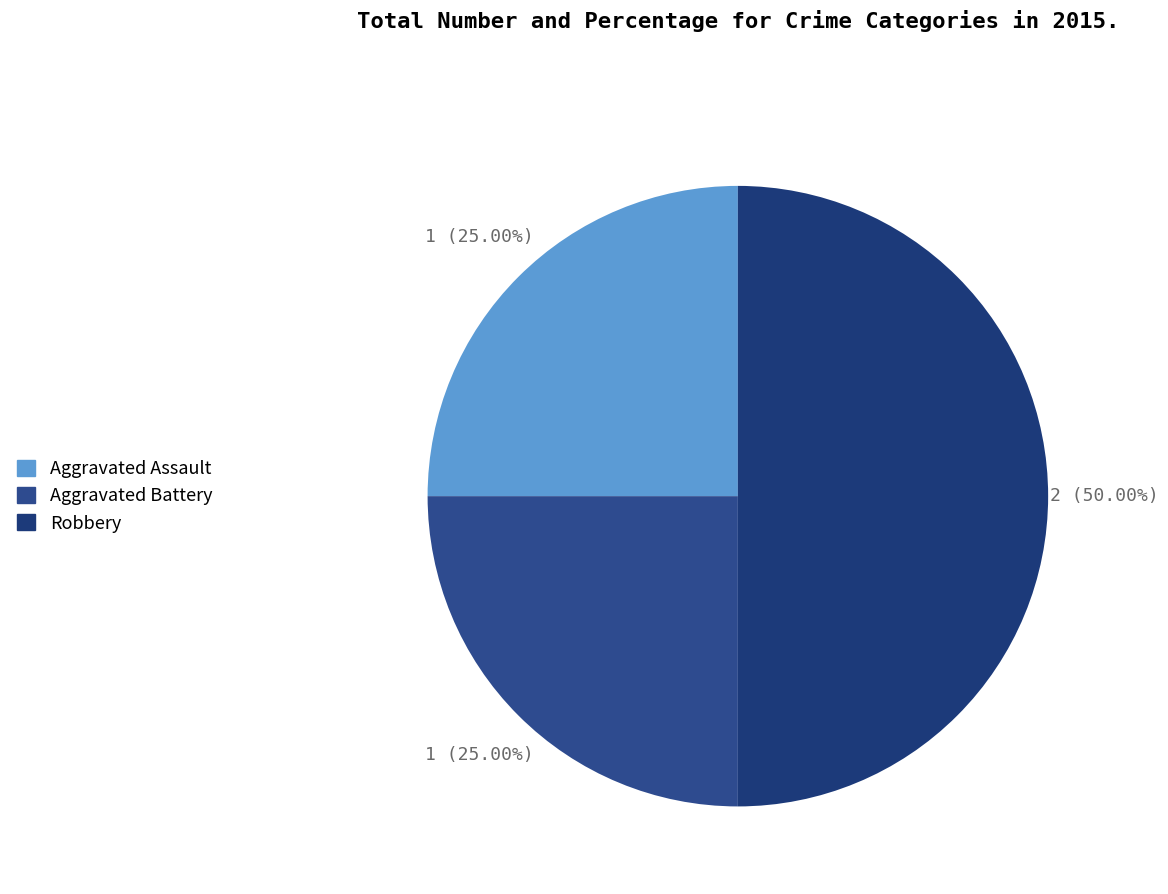

Is there a majority slice in this chart?

No